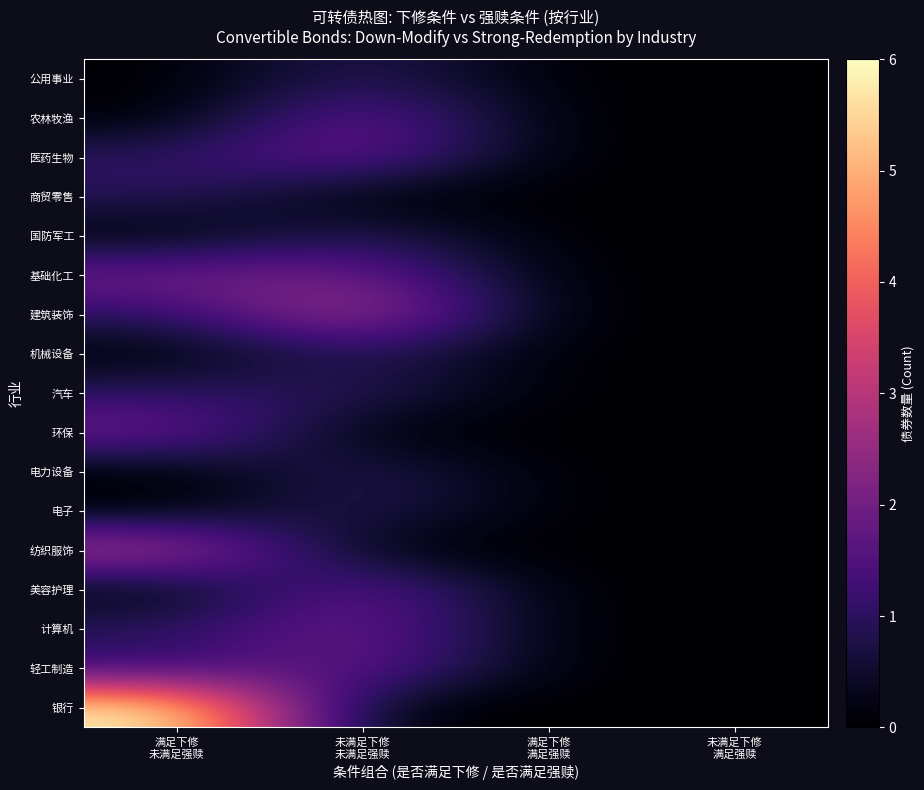

List the series in order of their peak value, highest first.

银行, 建筑装饰, 纺织服饰, 农林牧渔, 医药生物, 基础化工, 环保, 美容护理, 计算机, 轻工制造, 公用事业, 商贸零售, 国防军工, 机械设备, 汽车, 电力设备, 电子